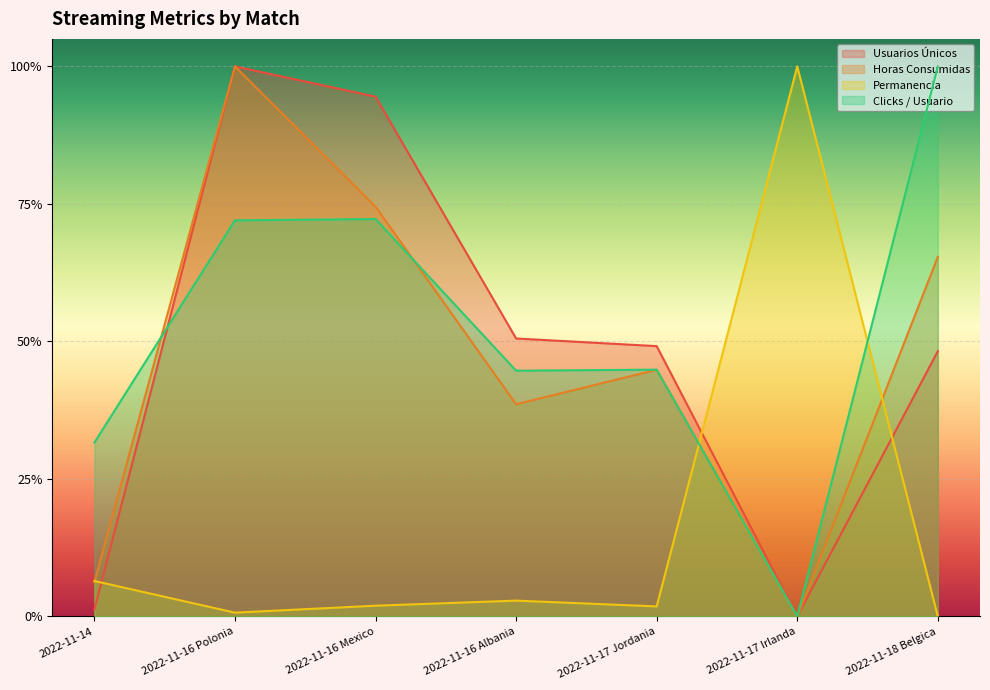

What is the maximum value shown in the chart?

1.0